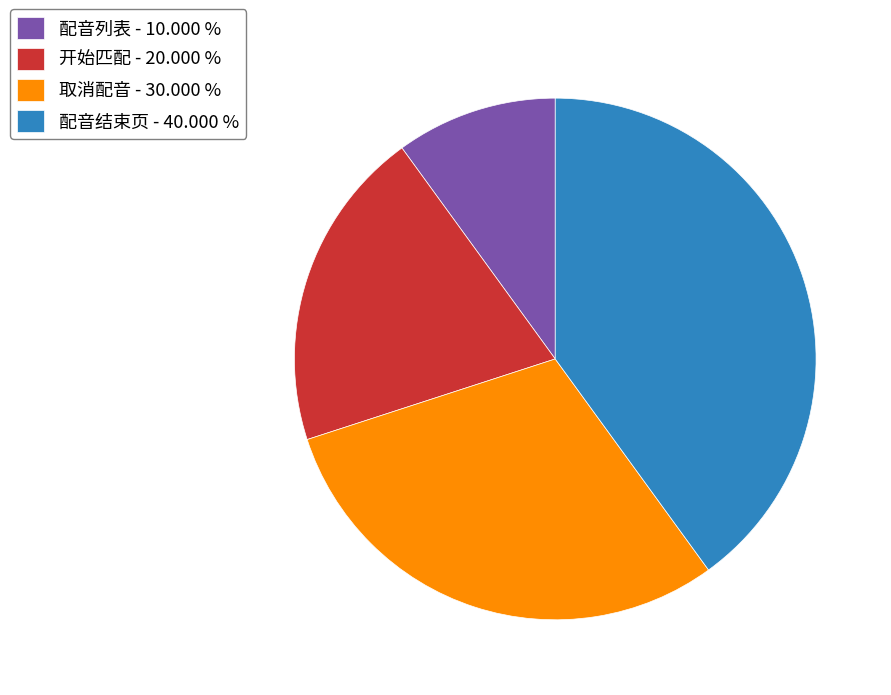

Is there any slice that represents more than half of the pie?

No